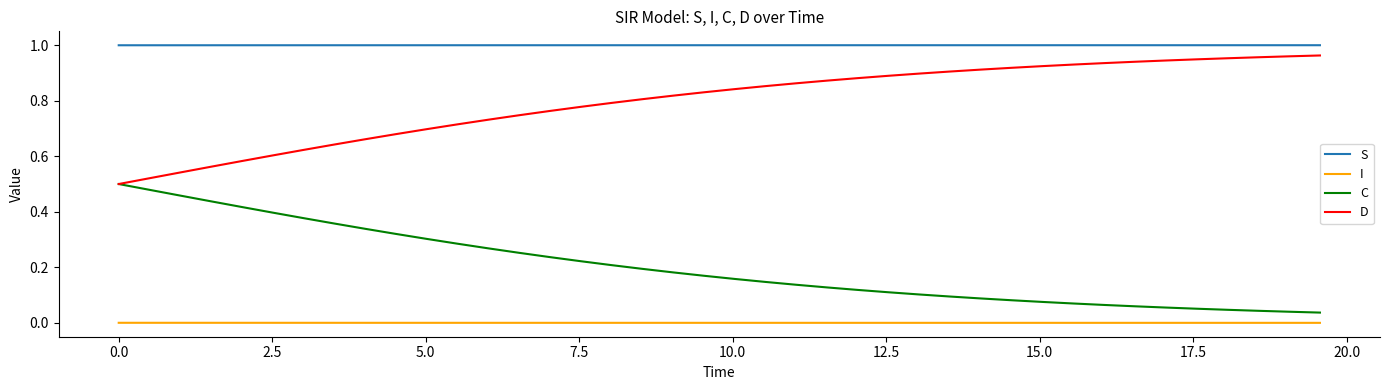

True or false: C and S cross at least once.

False